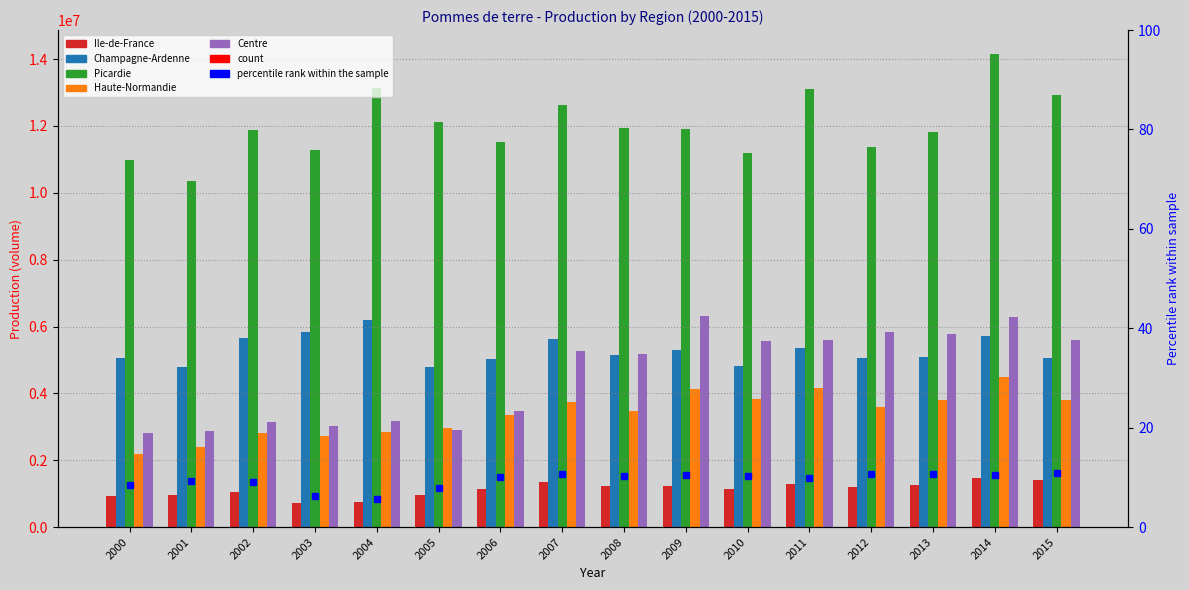

What is the value of the Centre bar at the 10th from the left?

6303260.0